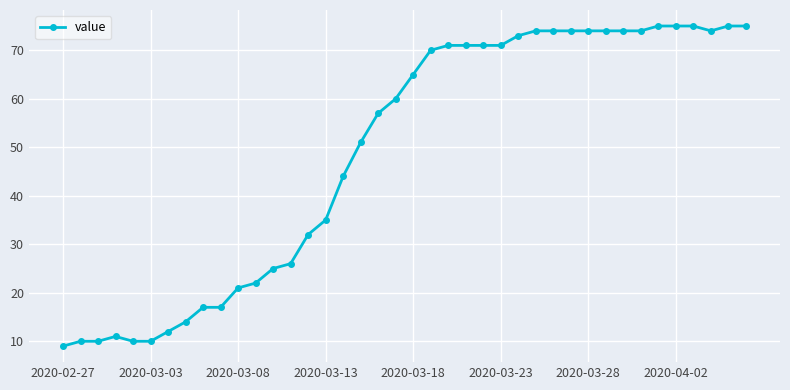

What is the average value?

49